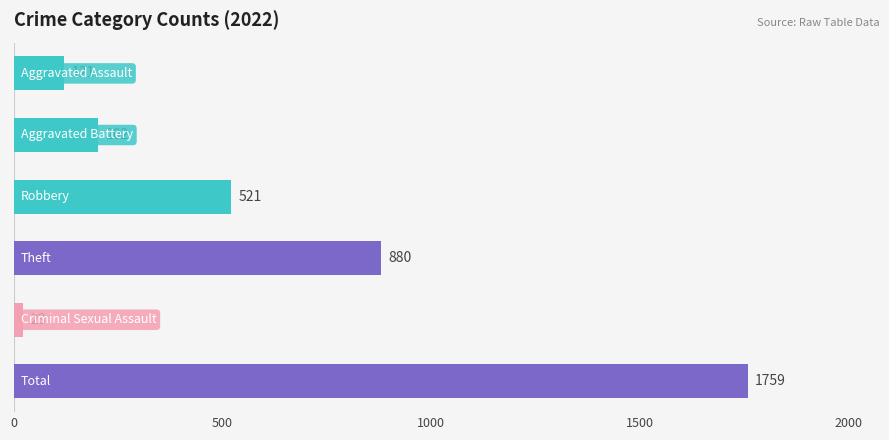

What is the average value?

584